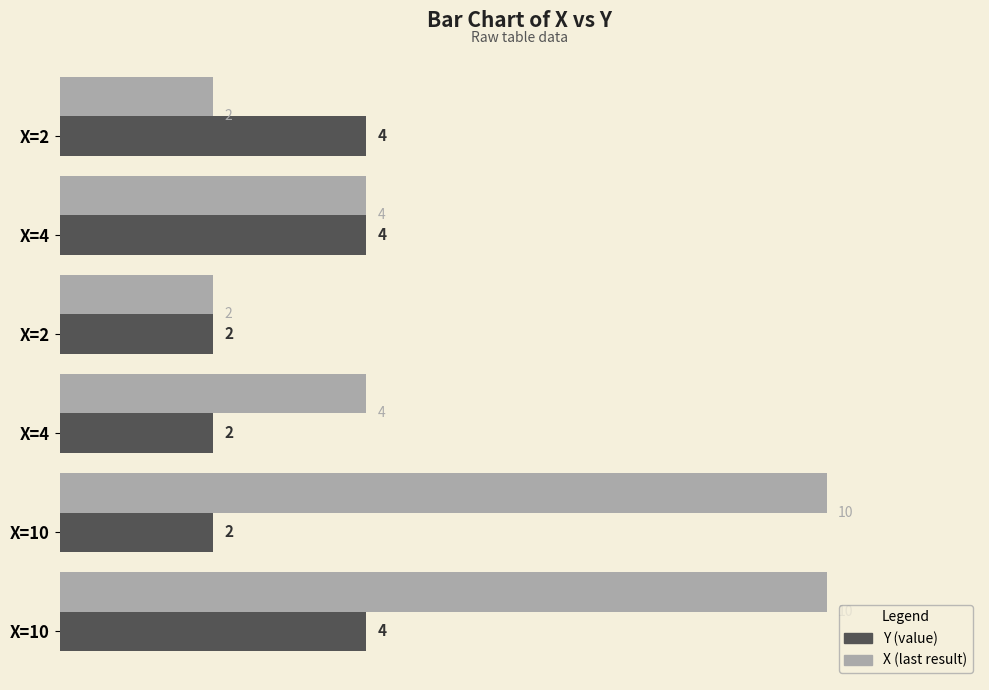

Count the number of data series in this chart.

2